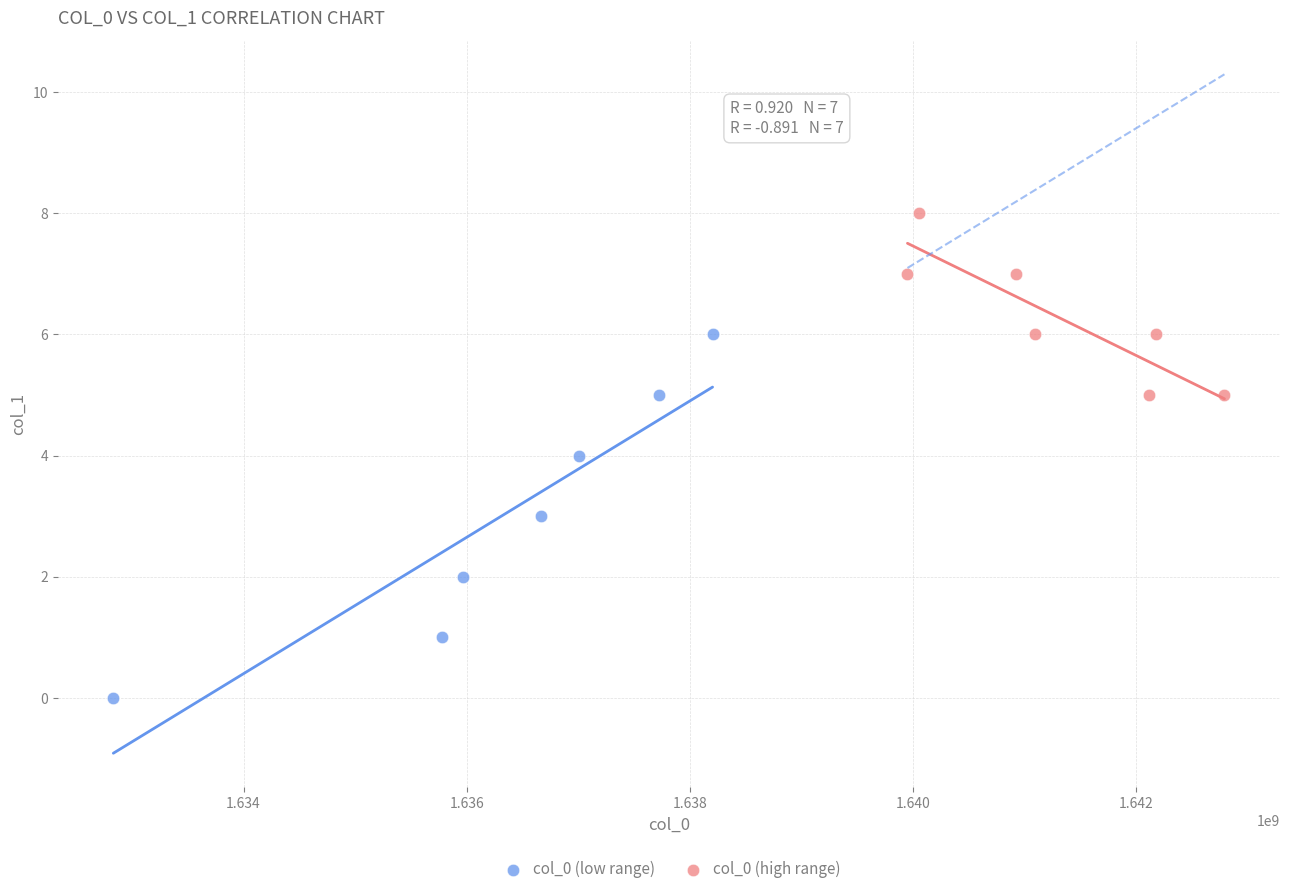

What are all the series names shown in the legend?

col_0 (low range), col_0 (high range)